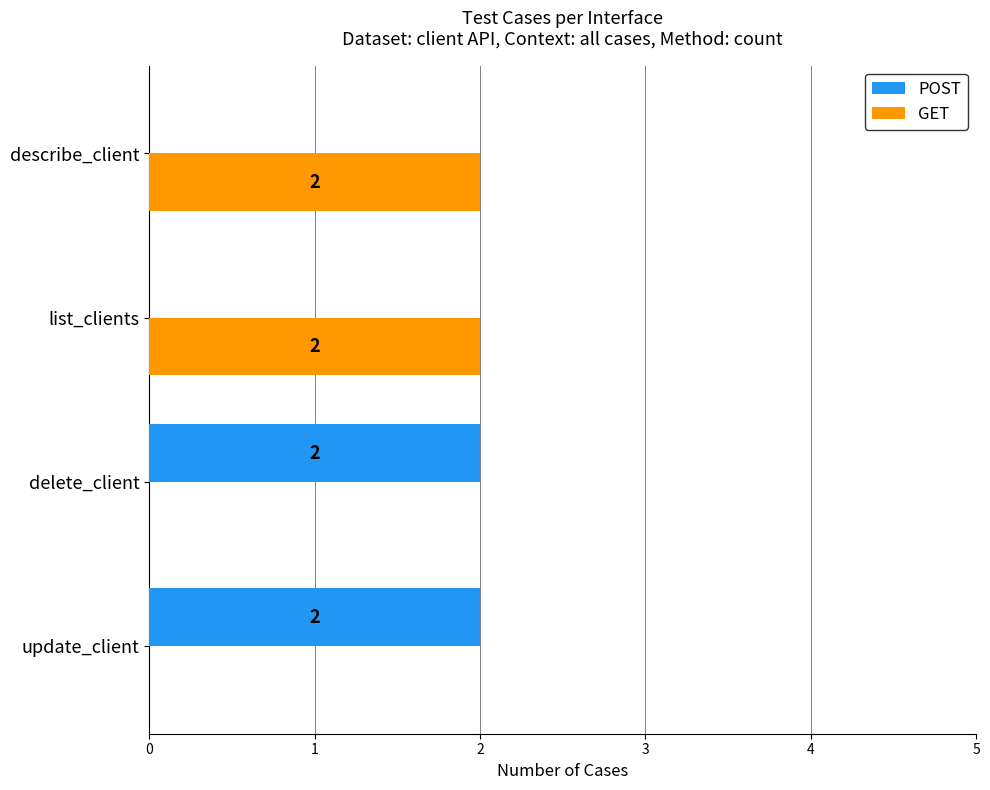

True or false: POST has a value of 0 at describe_client.

True